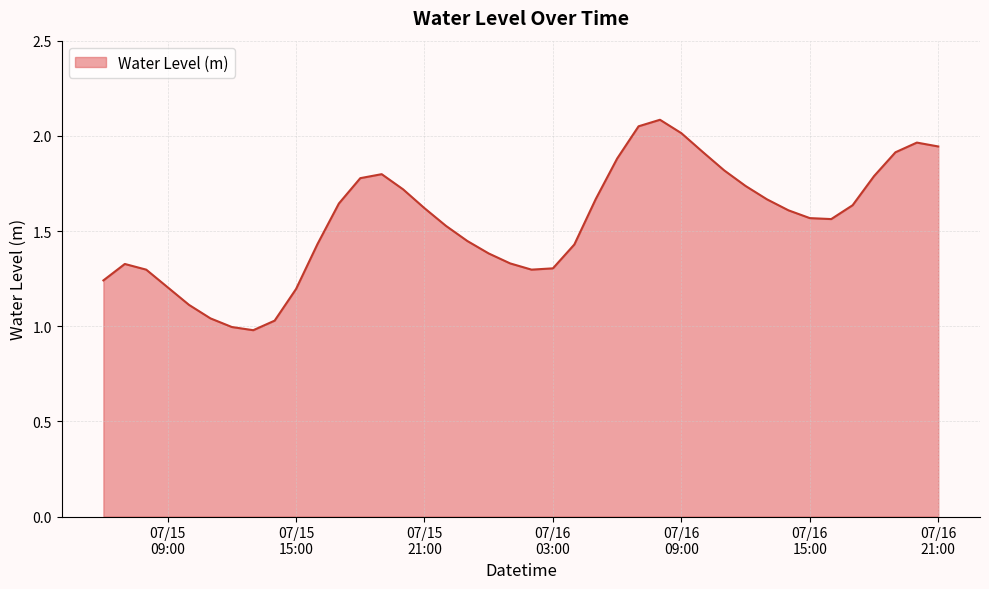

True or false: there are more than 2 points higher than both neighbors.

True